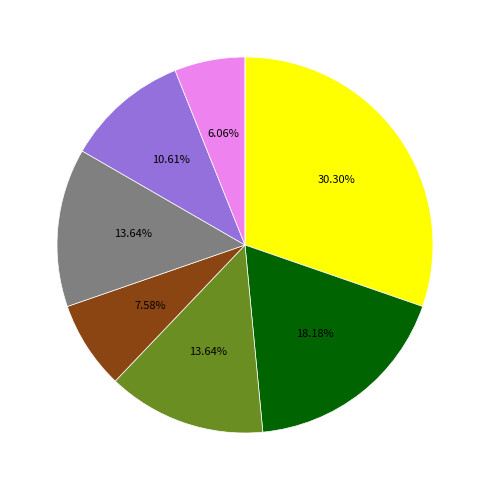

Is there a majority slice in this chart?

No